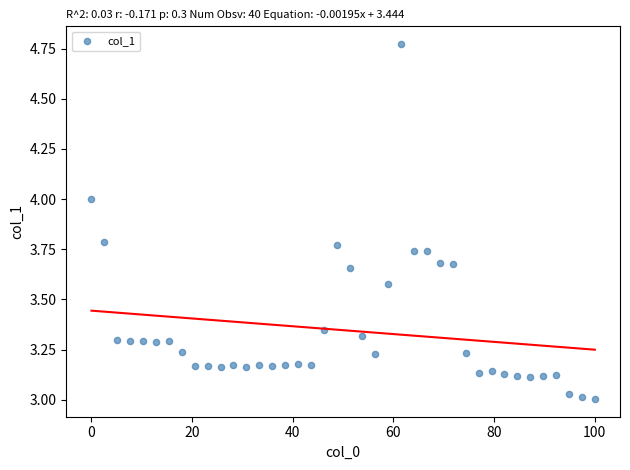

What is the range of X values (max minus min)?

100.0